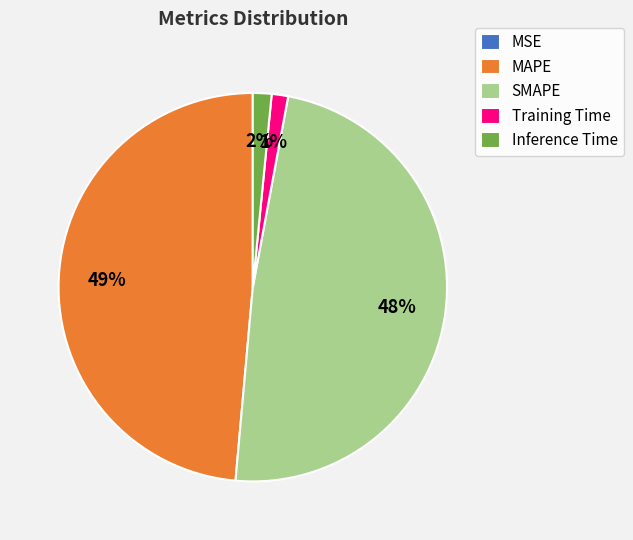

To the nearest percent, what is the difference between the largest and smallest slice percentages?

49%